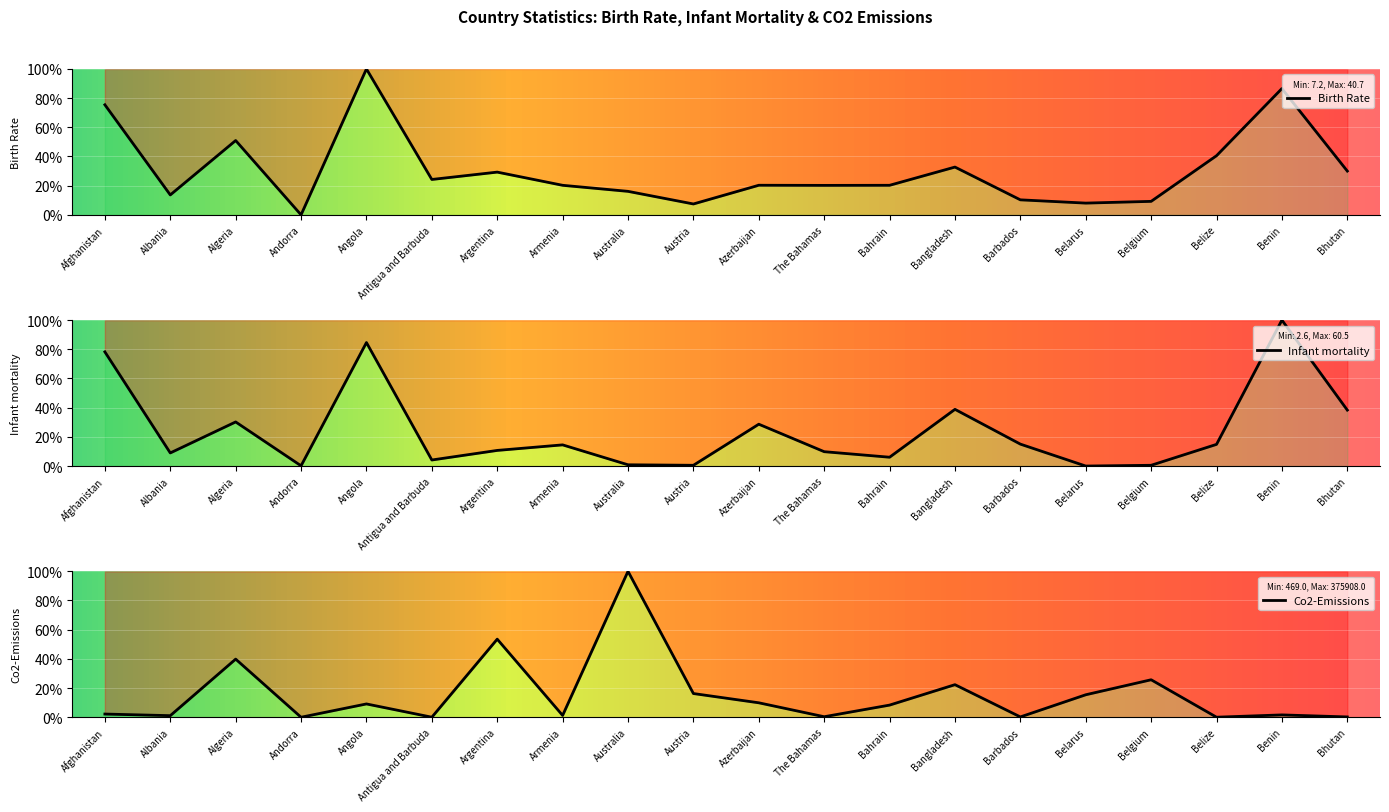

Is the value of Birth Rate at Angola greater than the value of Co2-Emissions at Algeria?

Yes